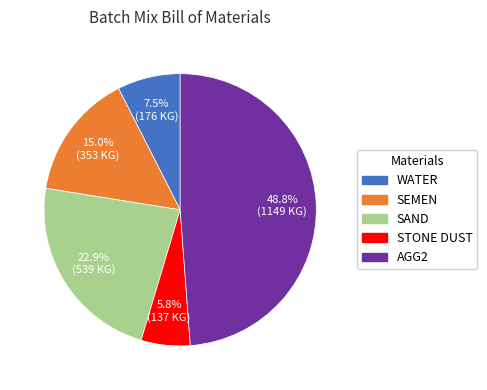

Does any single category account for the majority?

No